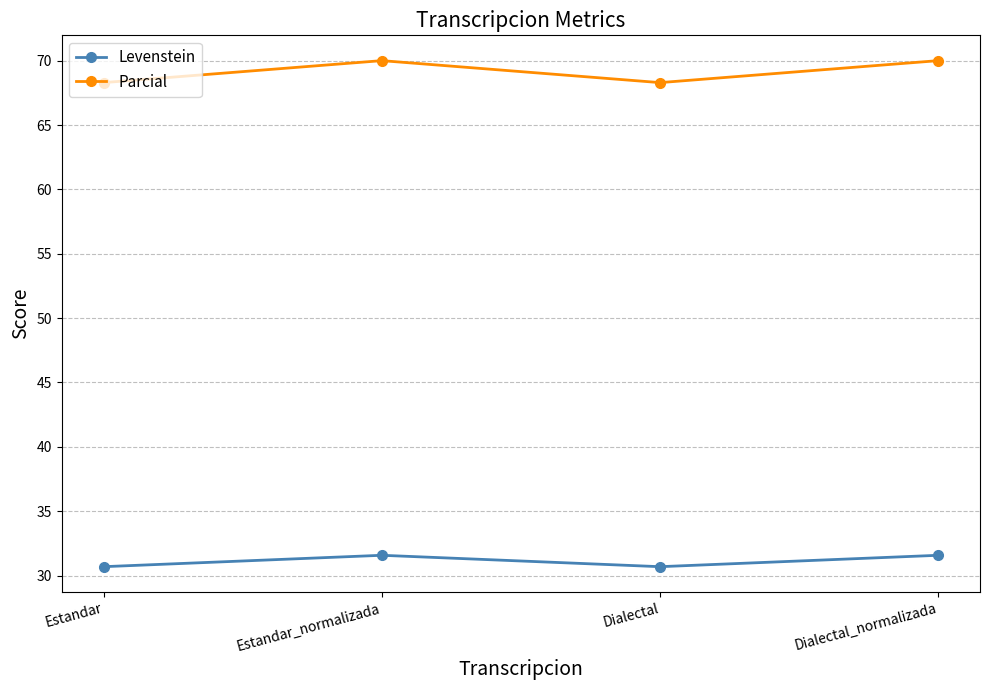

True or false: Parcial has more than 0 points higher than both neighbors.

True